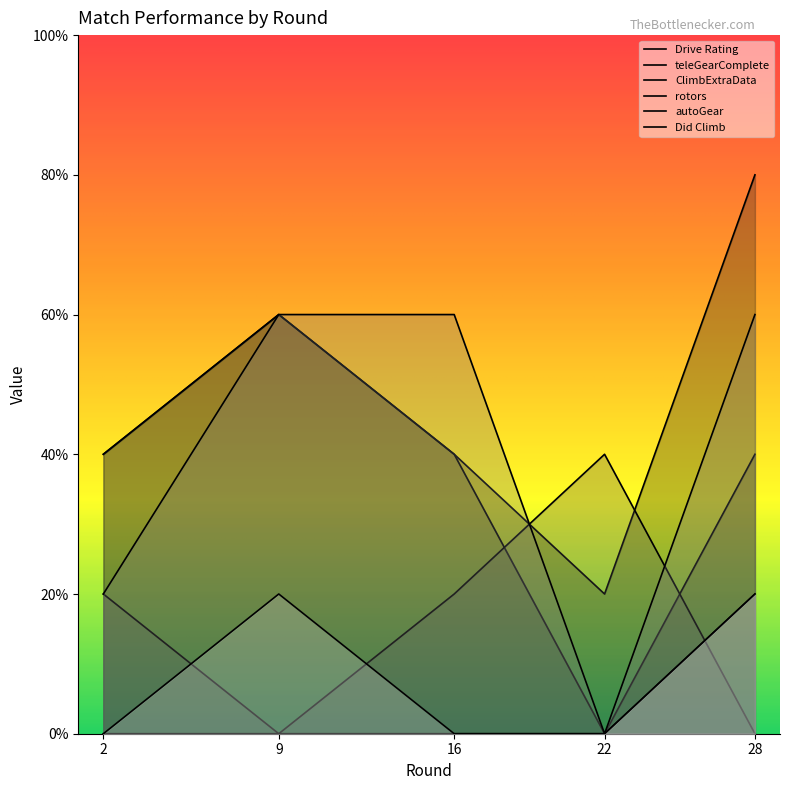

Does the chart display data point markers on the line(s)?

No